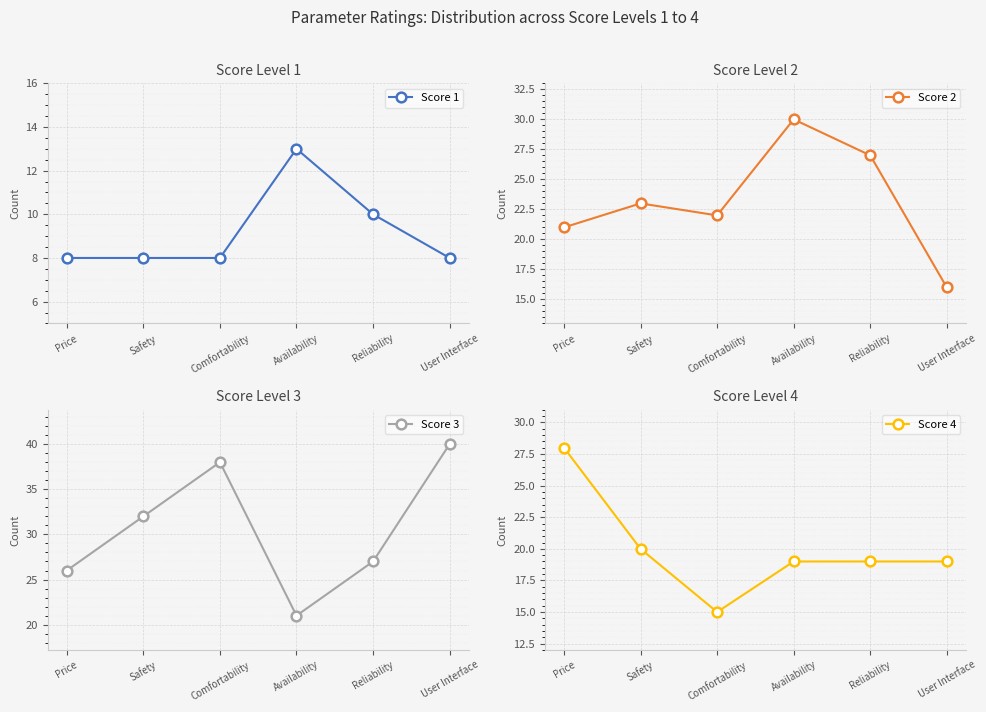

True or false: Score 3 and Score 2 intersect in this chart.

True